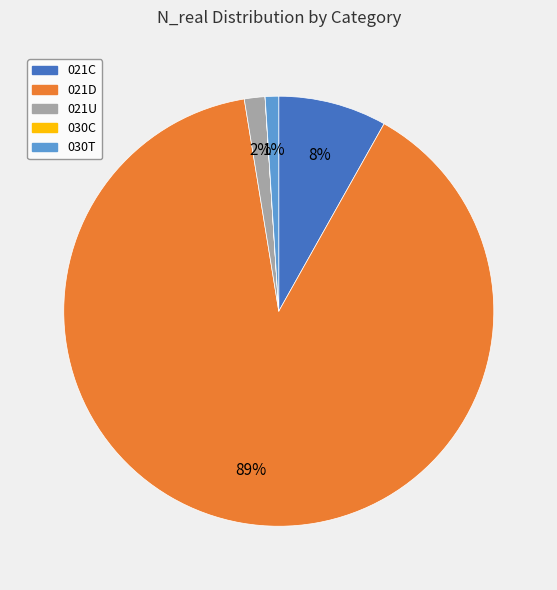

Which has a higher value, 021C or 021U?

021C